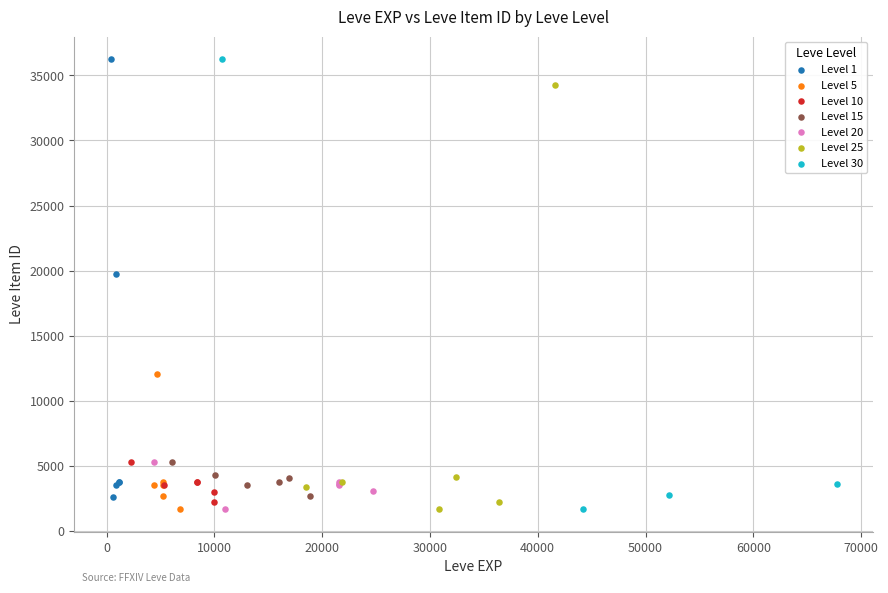

What are all the series names shown in the legend?

Level 1, Level 5, Level 10, Level 15, Level 20, Level 25, Level 30